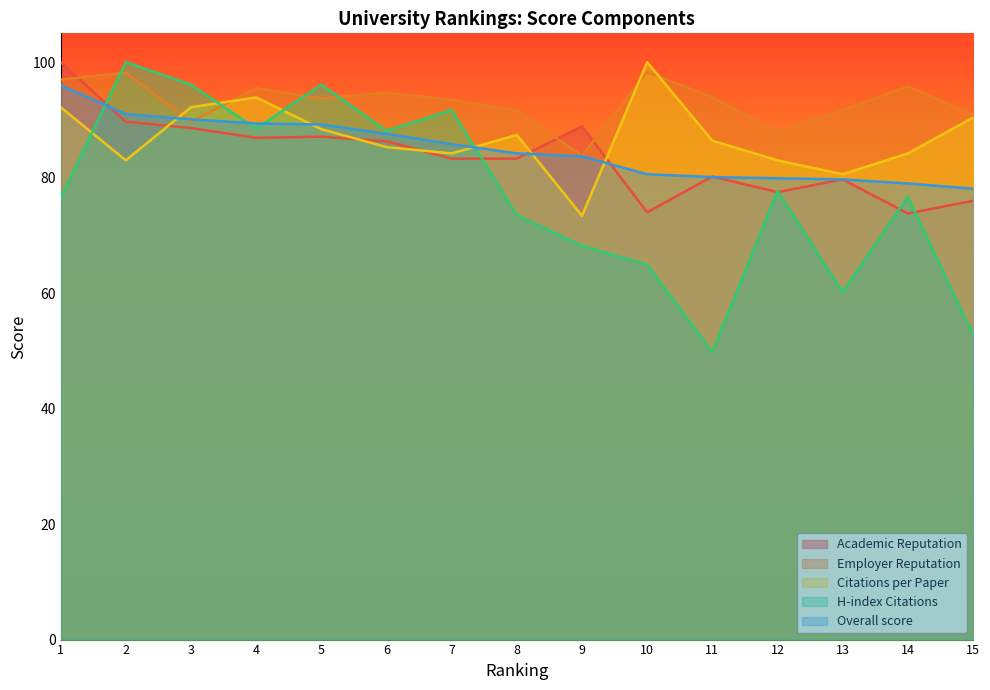

True or false: Citations per Paper and Academic Reputation cross at least once.

True